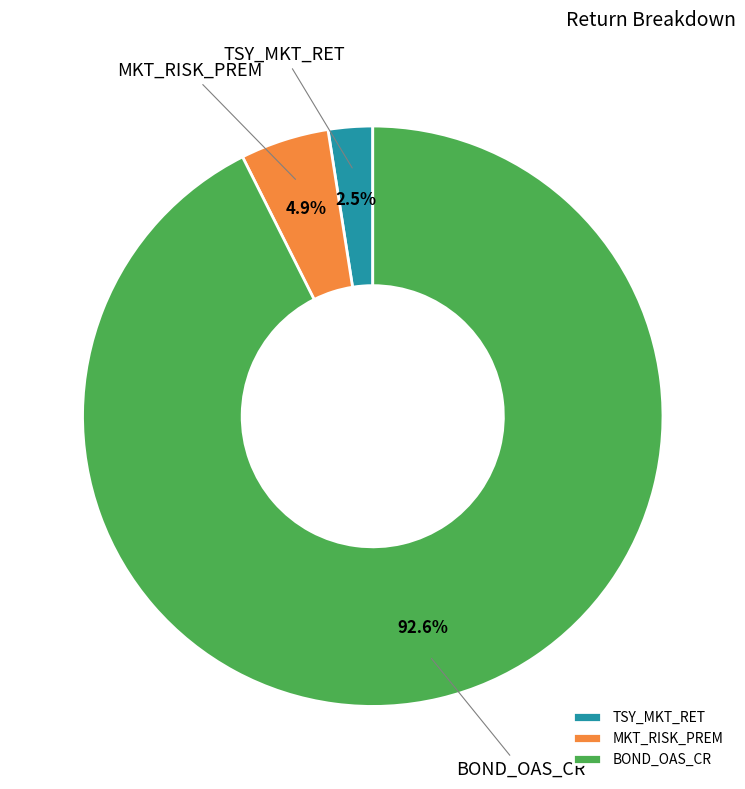

What percentage is NOT represented by TSY_MKT_RET?

97.5%